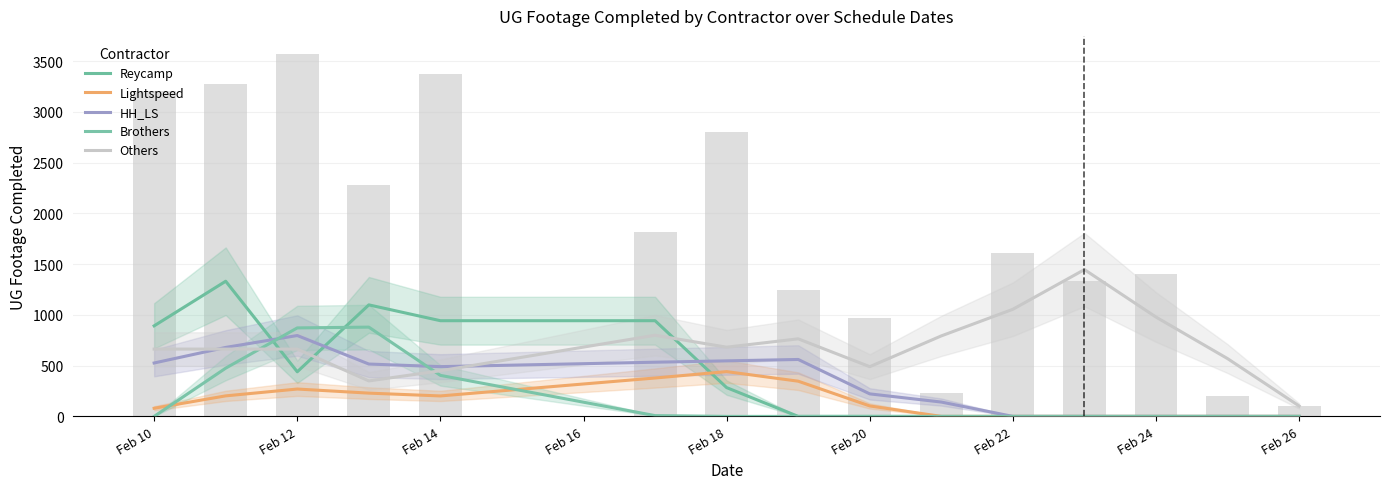

How many values in HH_LS are above zero?

10